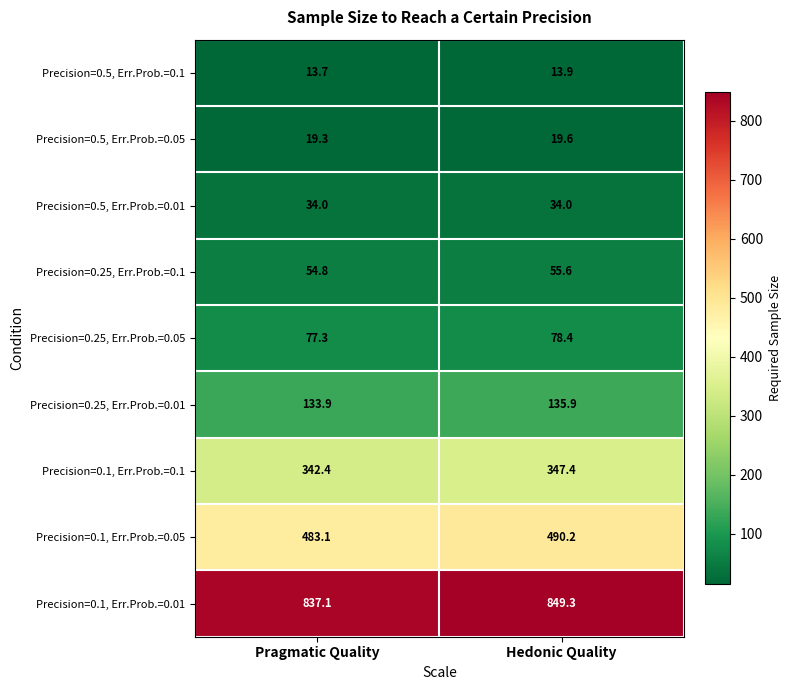

Where does the Precision=0.1, Err.Prob.=0.05 series first go above 490?

Hedonic Quality